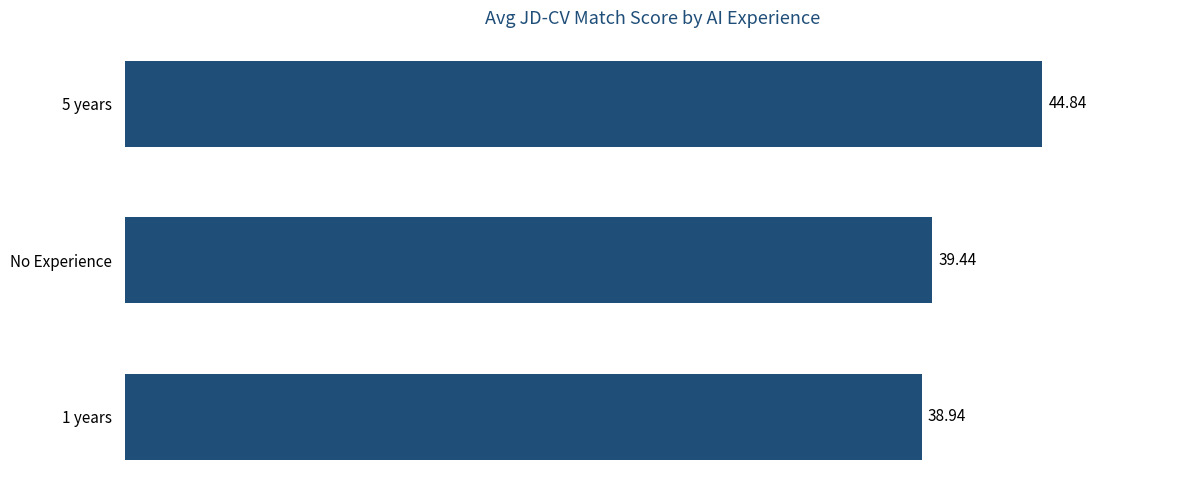

What is the minimum value shown in the chart?

38.9